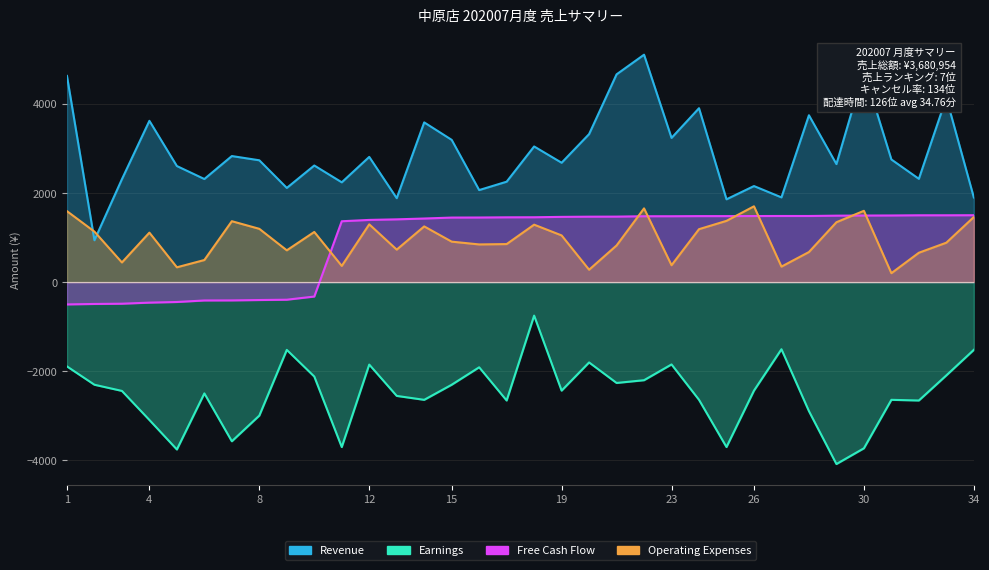

What is the average value of the Operating Expenses series?

959.8